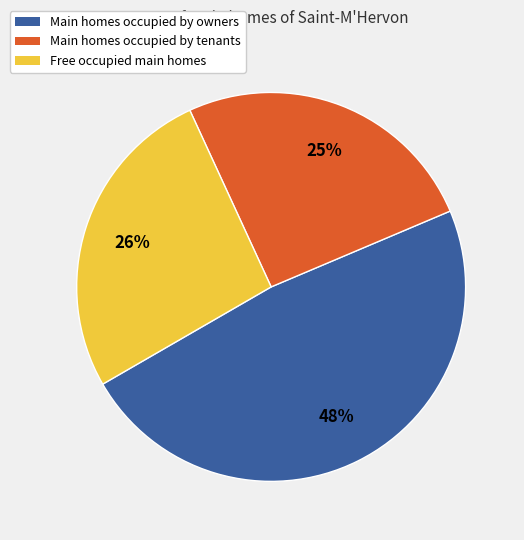

Is there any slice that represents more than half of the pie?

No